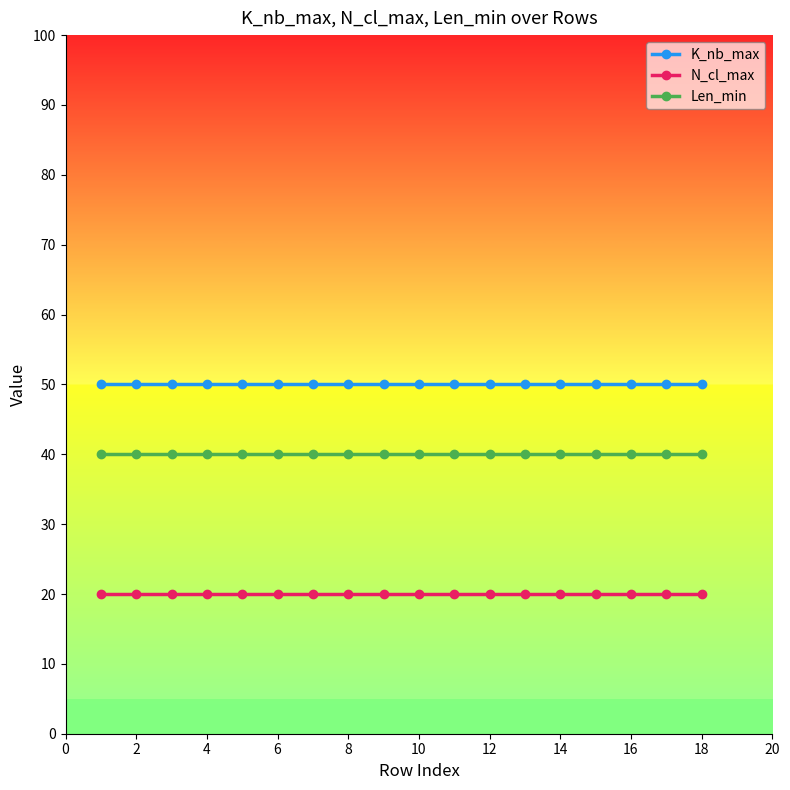

True or false: Len_min and K_nb_max cross at least once.

False